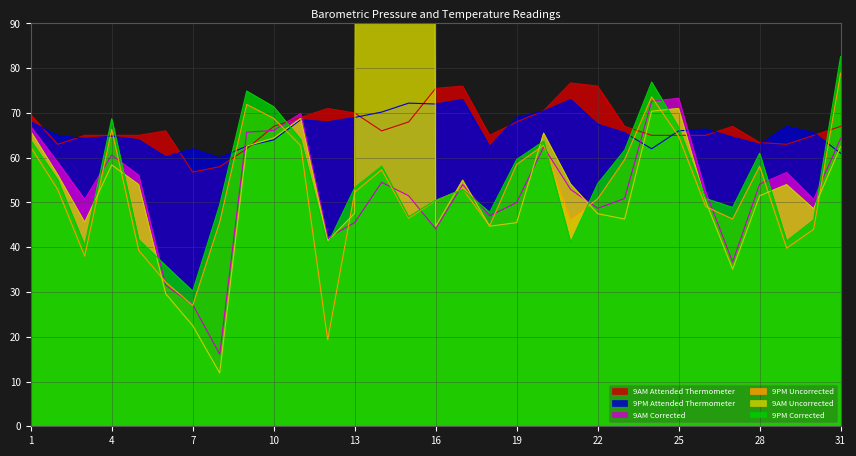

At which label is 9PM Corrected closest to 56?

2